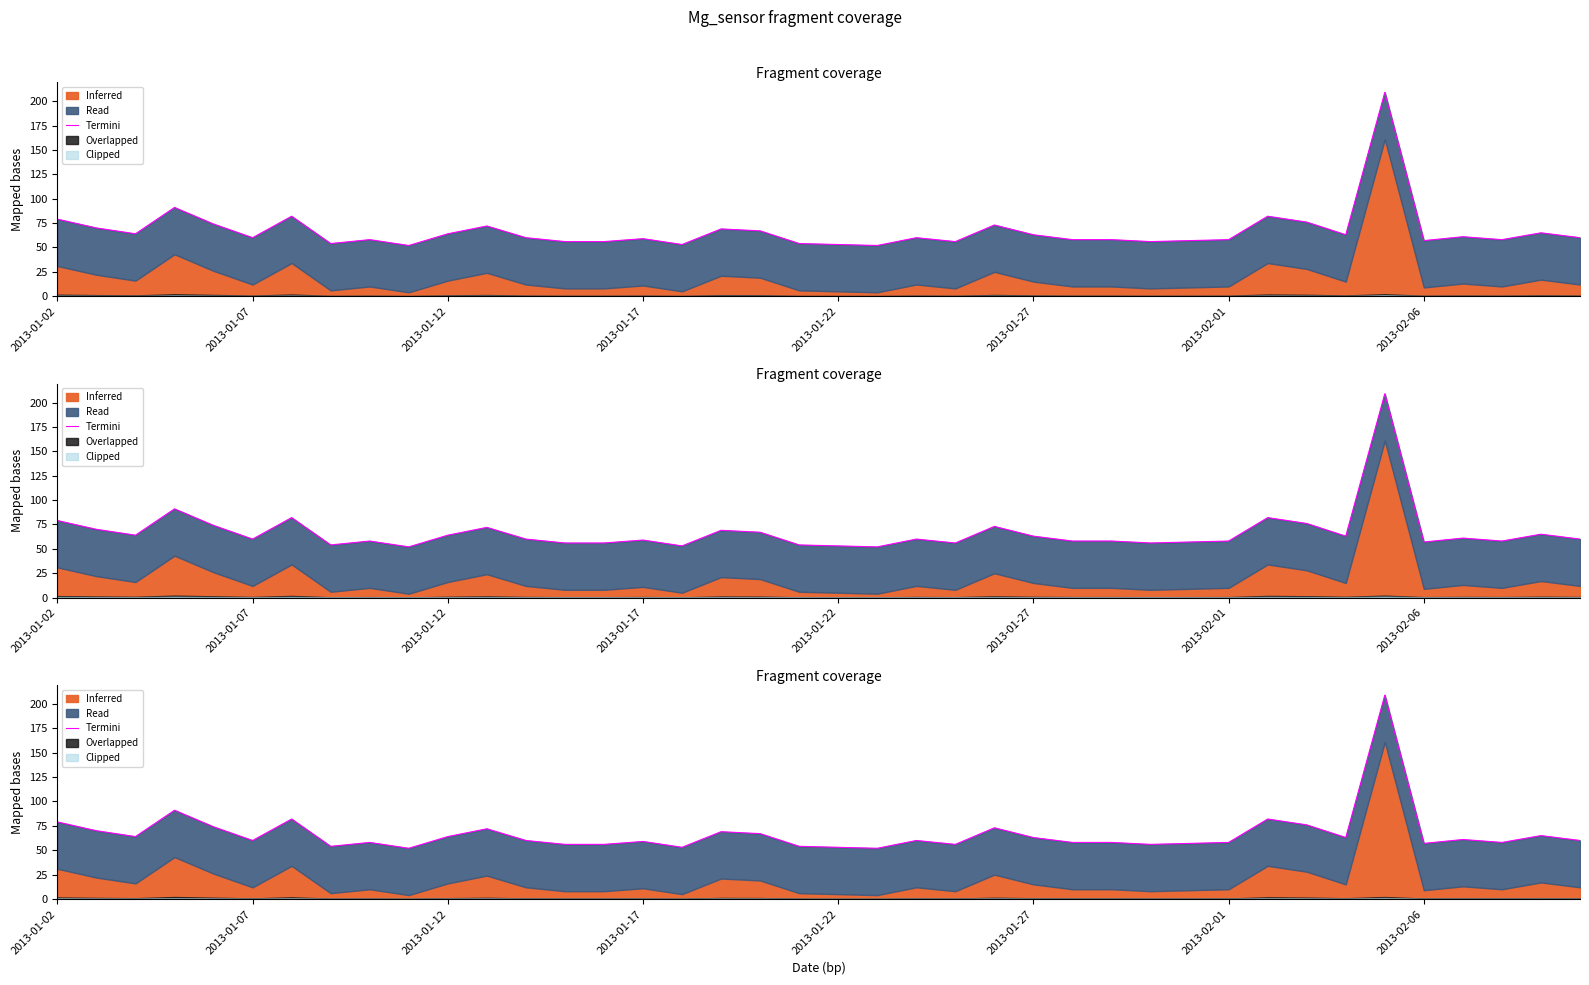

How many values are below 60?

18